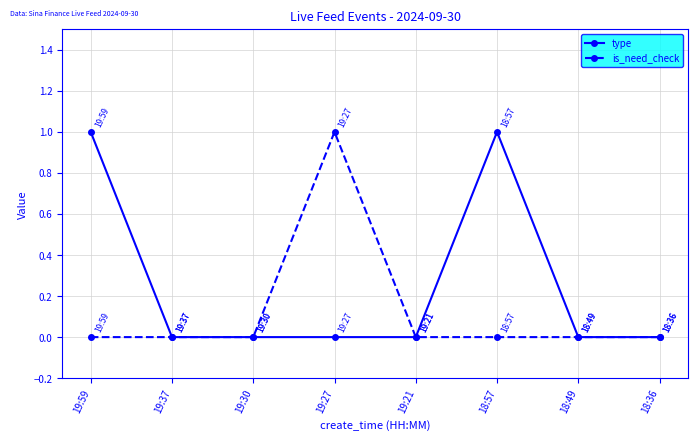

What is the label of the 3rd point from the right?

18:57